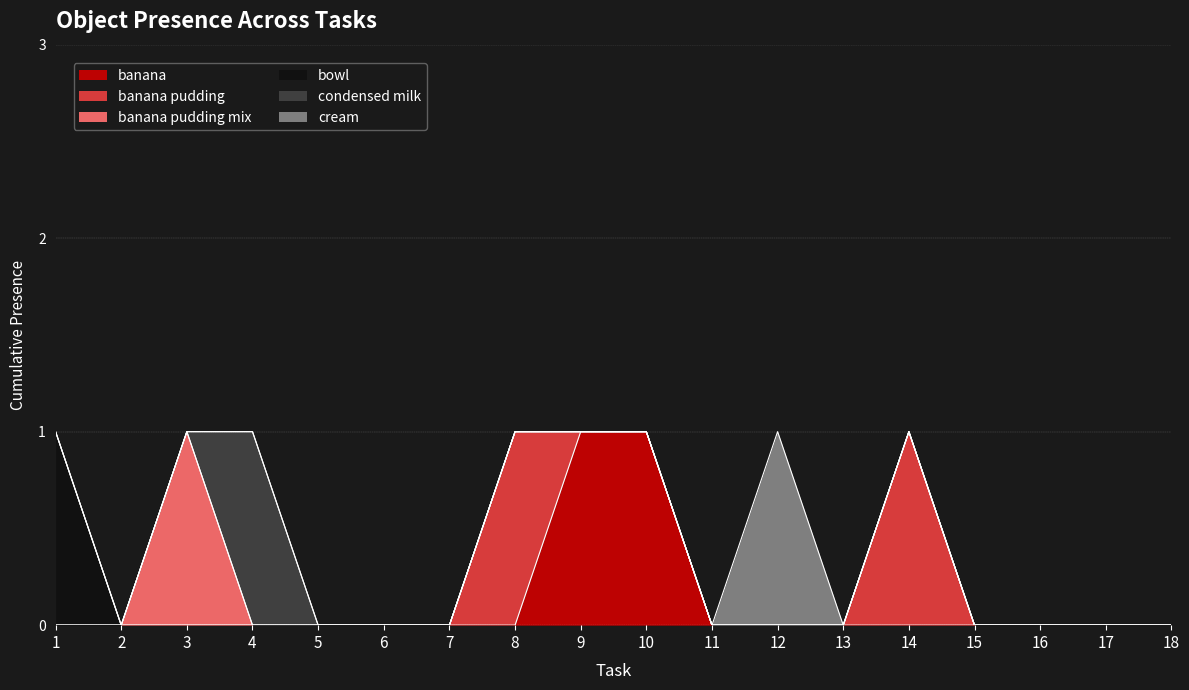

How many values in the banana pudding series exceed 0?

2